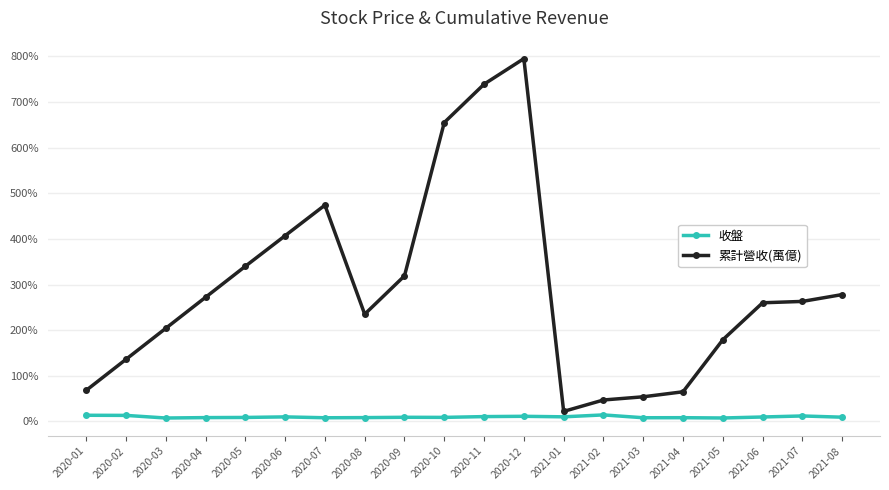

Count the number of data series in this chart.

2